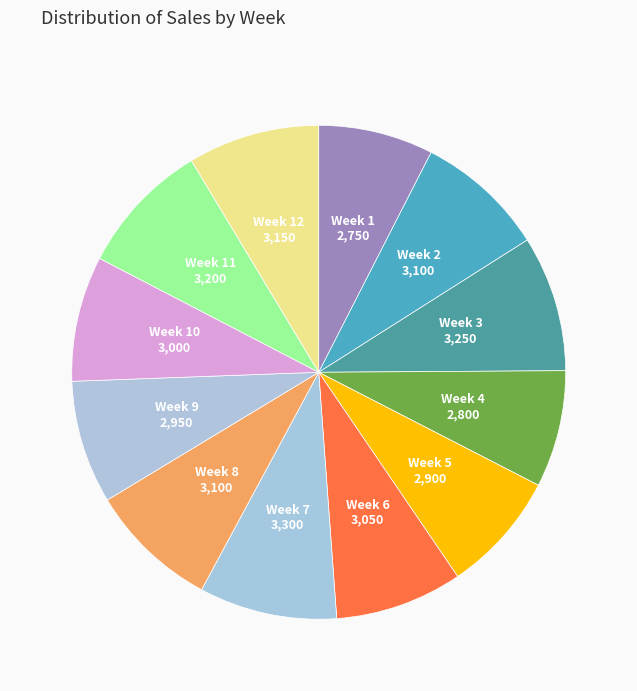

How many slices are in this pie chart?

12